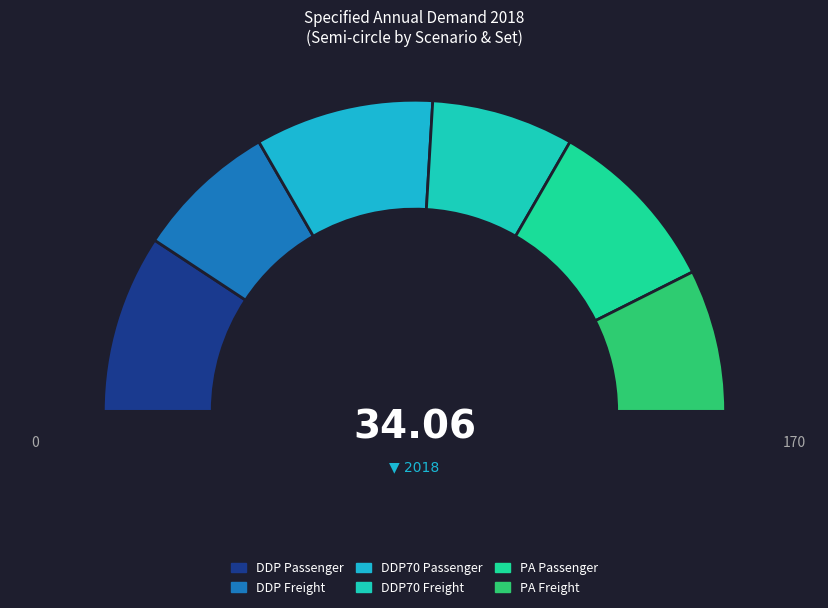

Which slice is the largest?

DDP Passenger